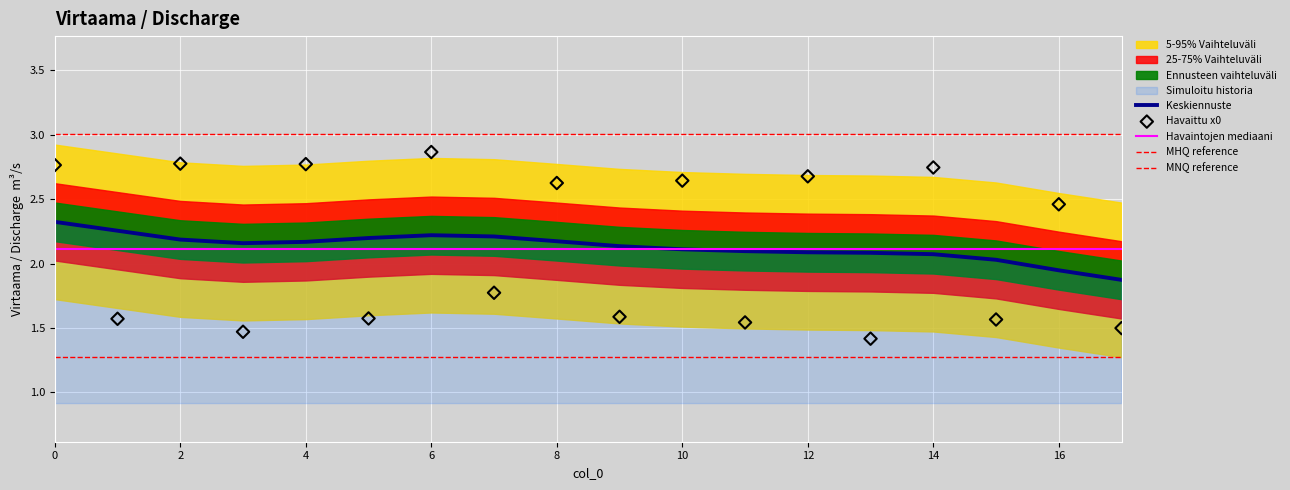

What is the change in value from 4 to 13?

-1.4